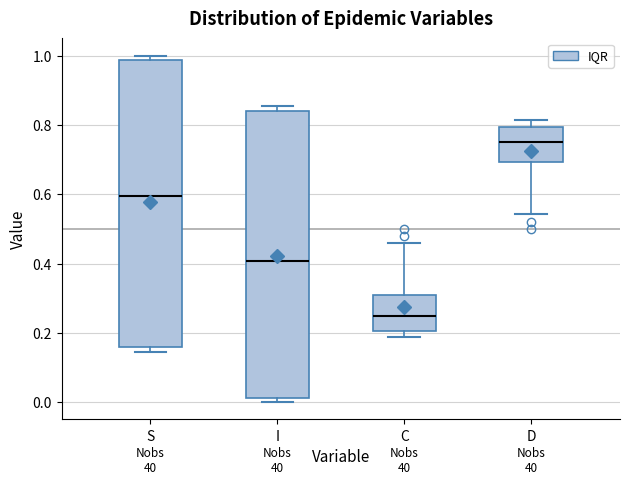

Which box has the lowest median line?

C